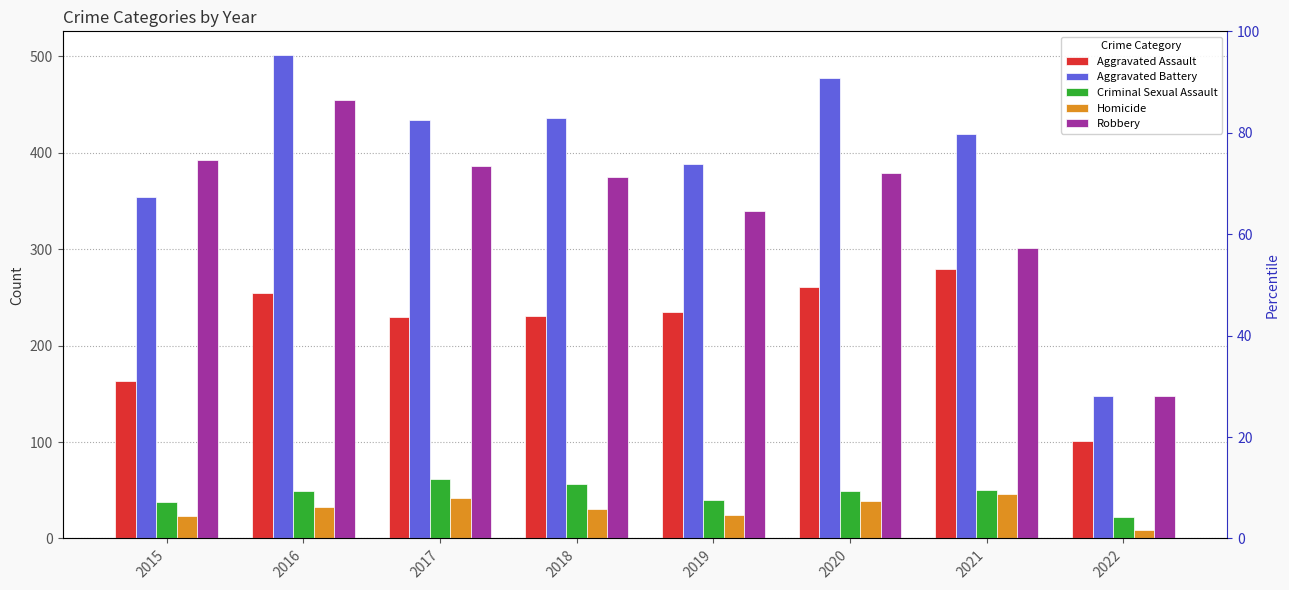

What is the average value of the Aggravated Battery series?

395